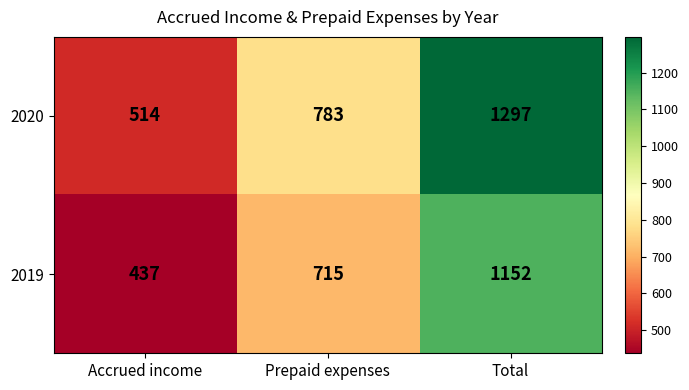

What is the difference between the maximum and second lowest values in the 2020 series?

514